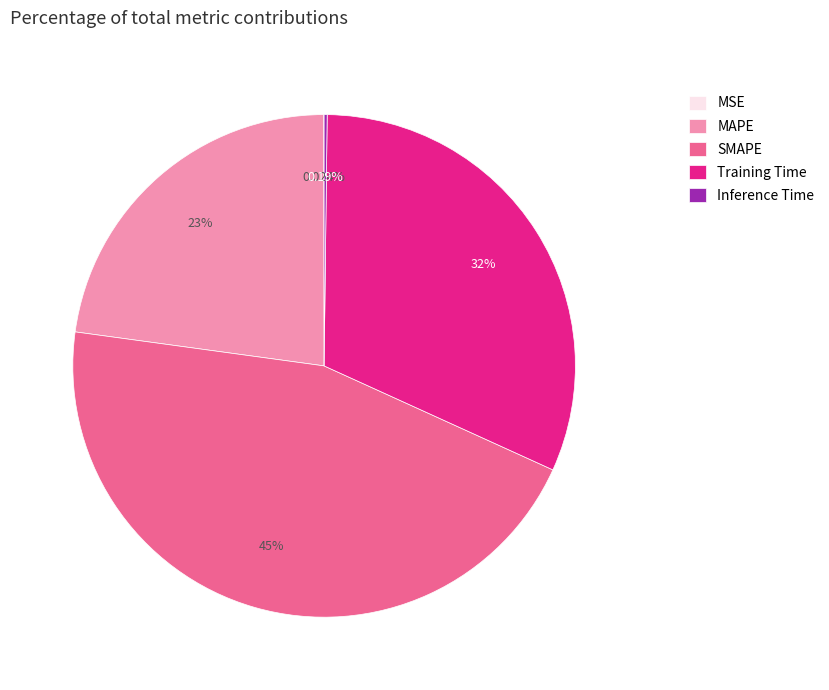

How much of the chart is everything except Training Time?

68.4%